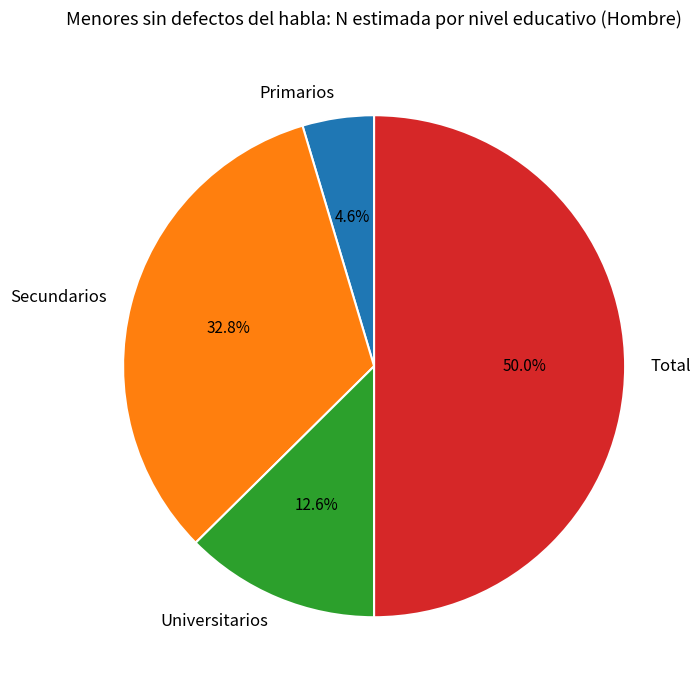

Which category has the smallest portion of the pie?

Primarios